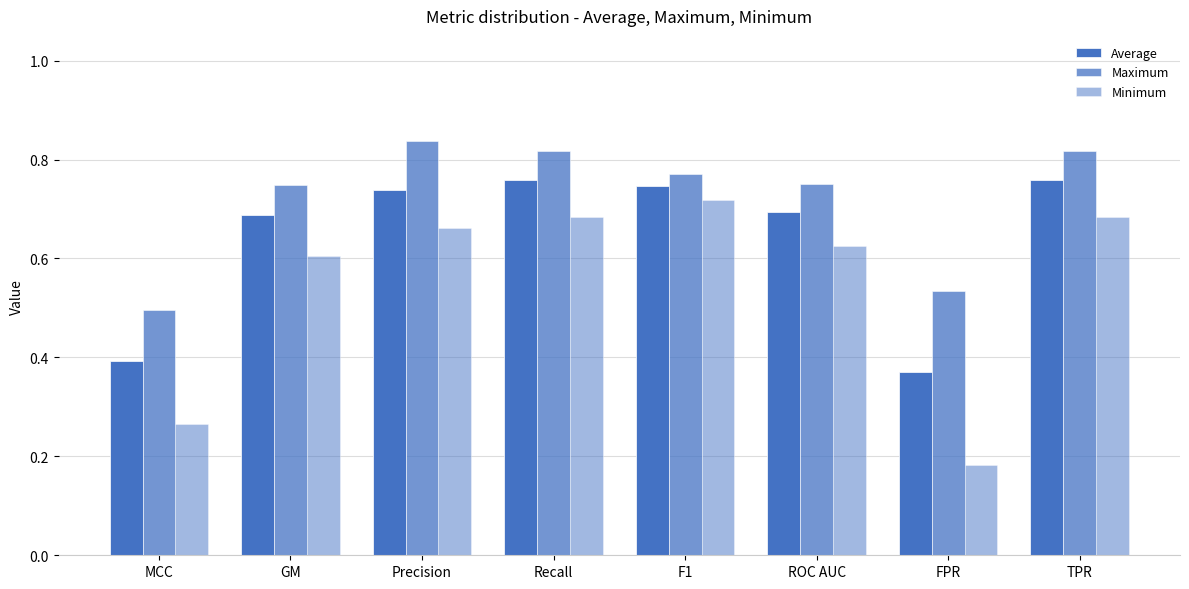

Read the Minimum value at MCC.

0.3